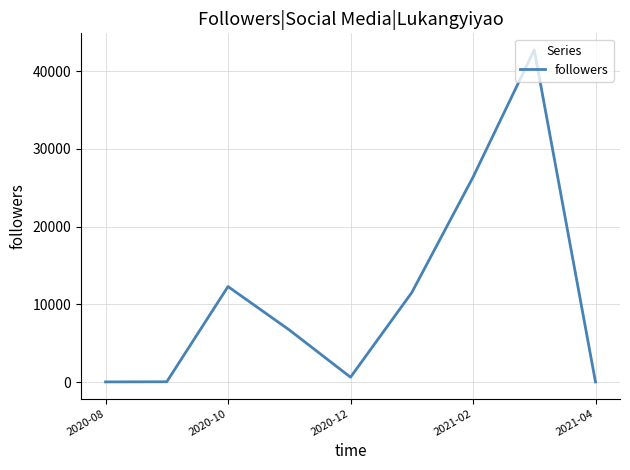

What is the difference between the maximum and minimum values?

42739.0